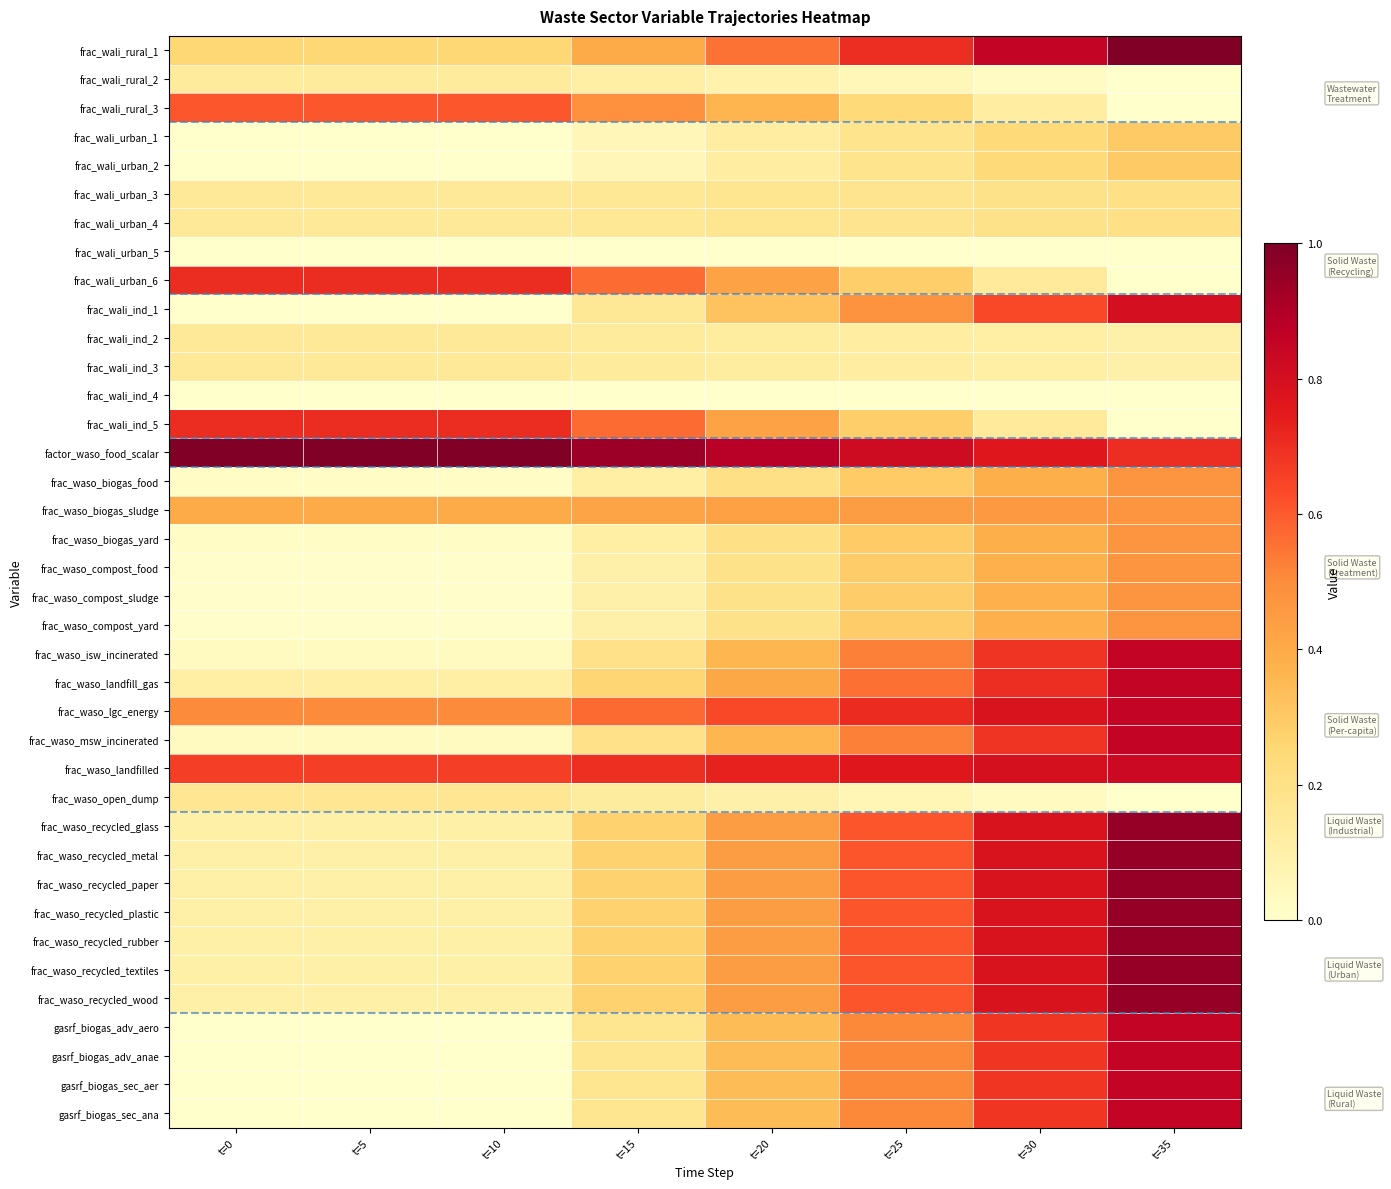

Which series has the largest total across all categories?

factor_waso_food_scalar